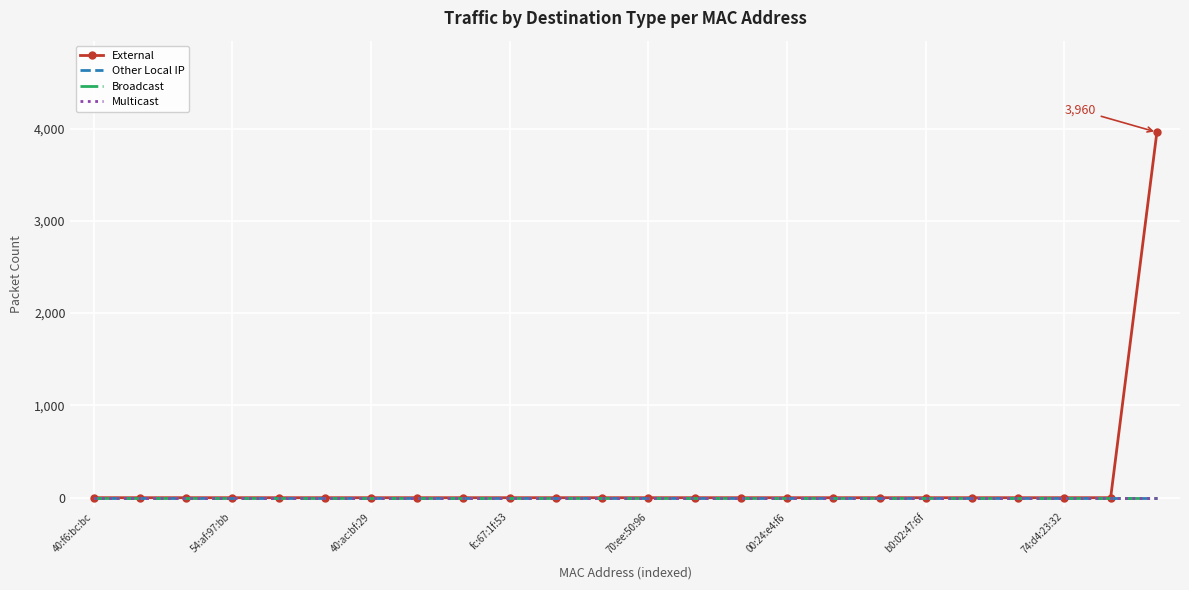

What is the label of the 13th point from the left?

70:ee:50:96